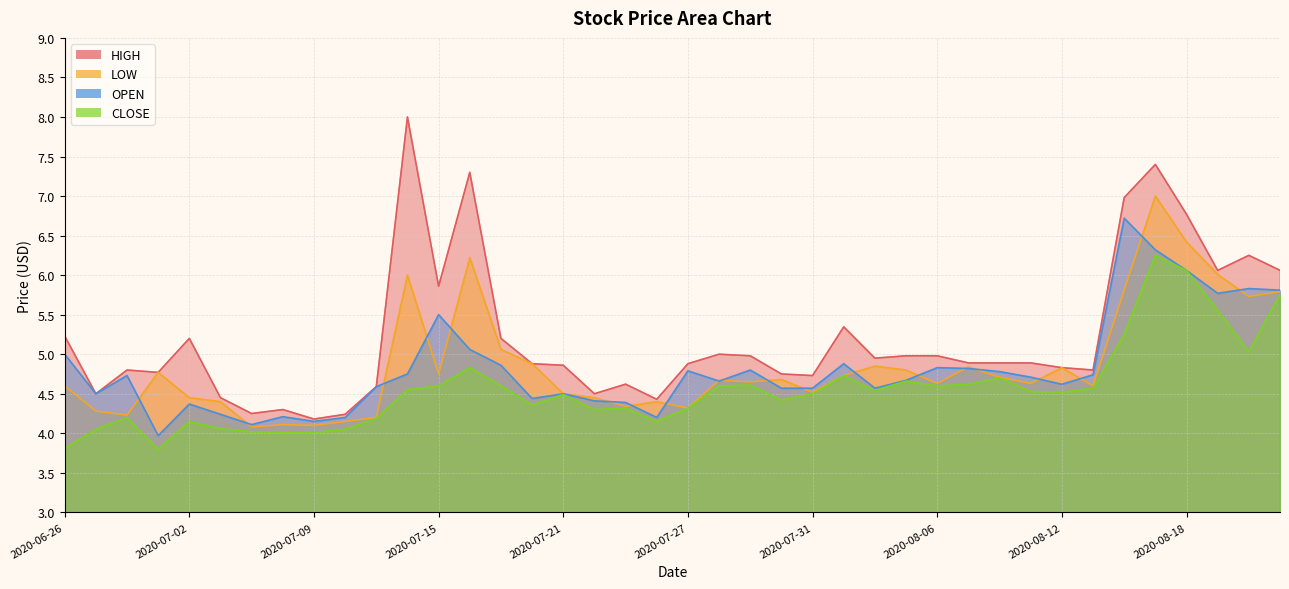

What are all the series names shown in the legend?

HIGH, LOW, OPEN, CLOSE